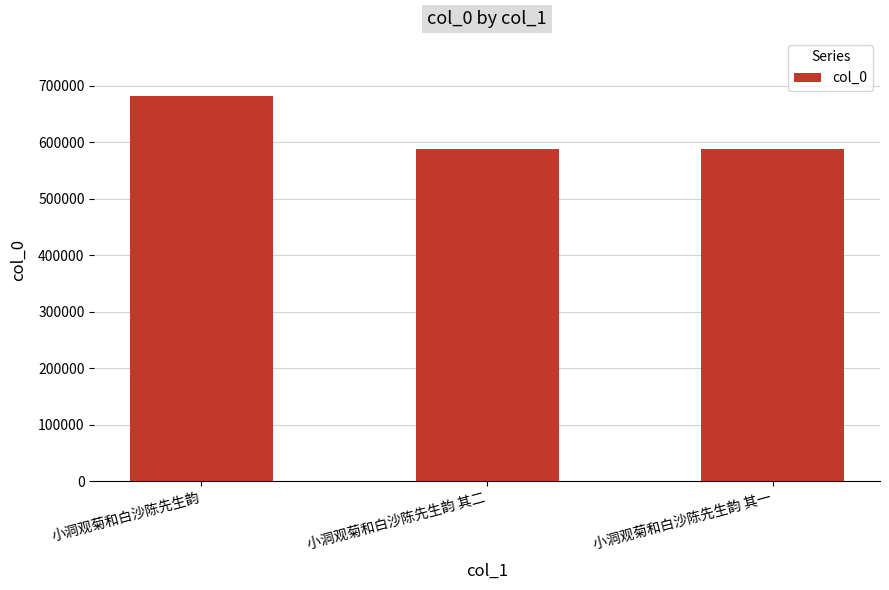

At which label is the value closest to 635881?

小洞观菊和白沙陈先生韵 其二